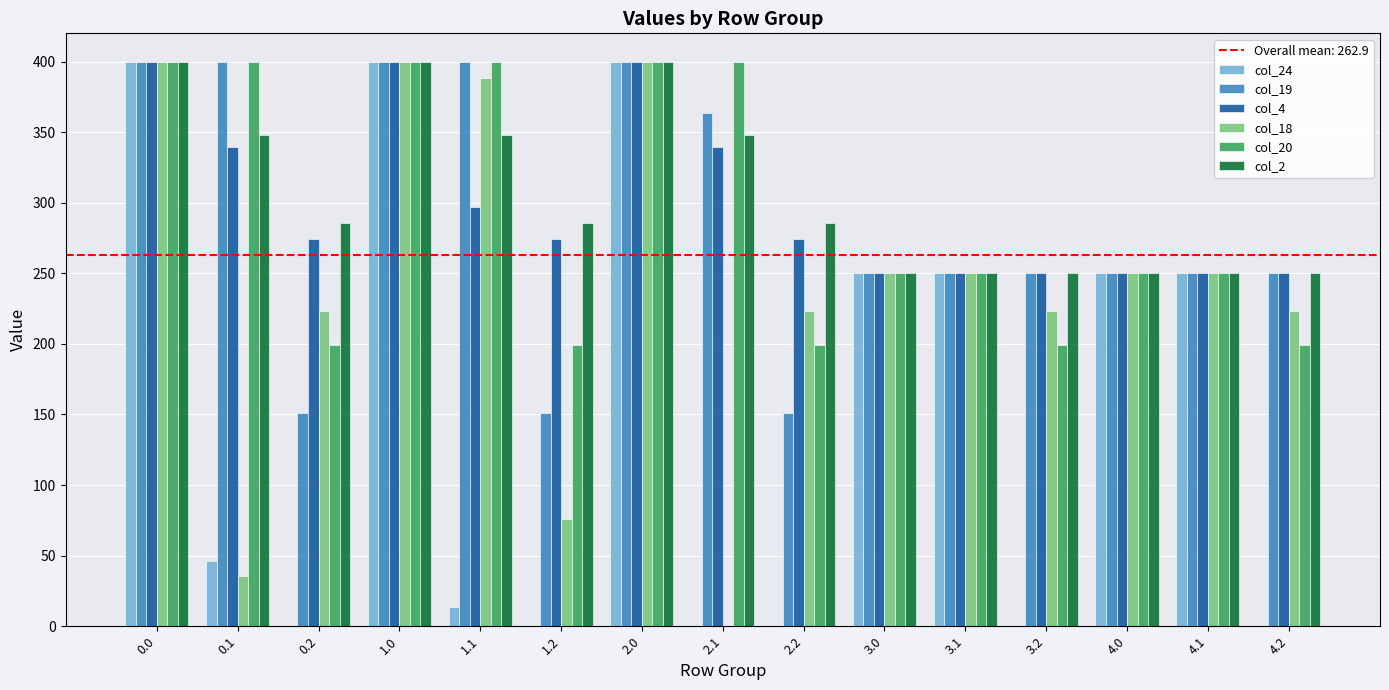

Is it true that col_2 equals 285.5 at 2.2?

True